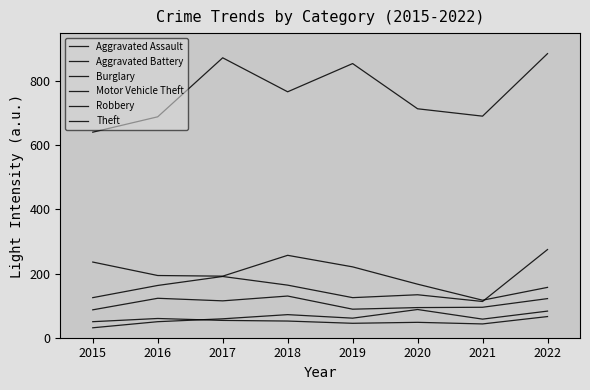

At 2017, list the series in order from largest to smallest.

Theft, Burglary, Motor Vehicle Theft, Robbery, Aggravated Assault, Aggravated Battery